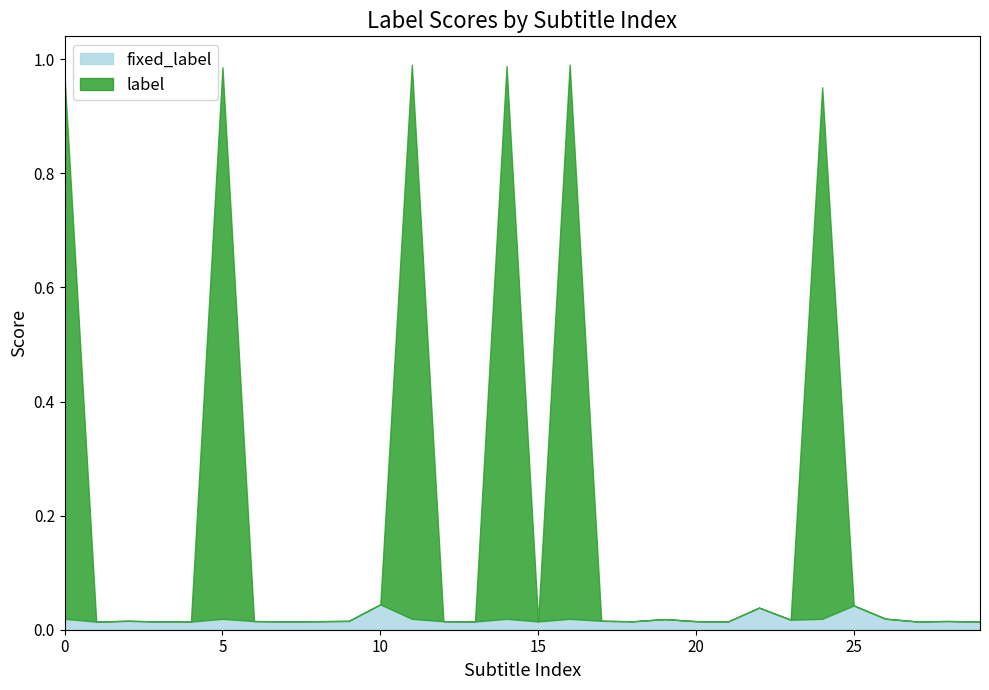

What are all the series names shown in the legend?

fixed_label, label